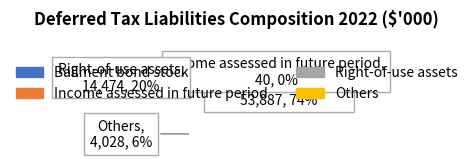

Which category has the biggest portion of the pie?

Bailment bond stock